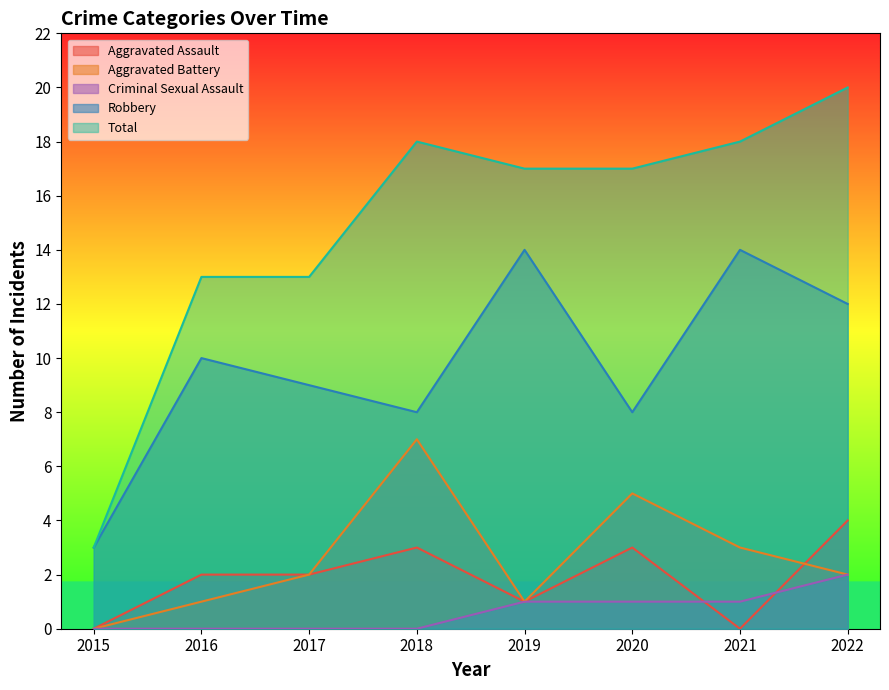

Rank the series by their maximum value, from highest to lowest.

Total, Robbery, Aggravated Battery, Aggravated Assault, Criminal Sexual Assault